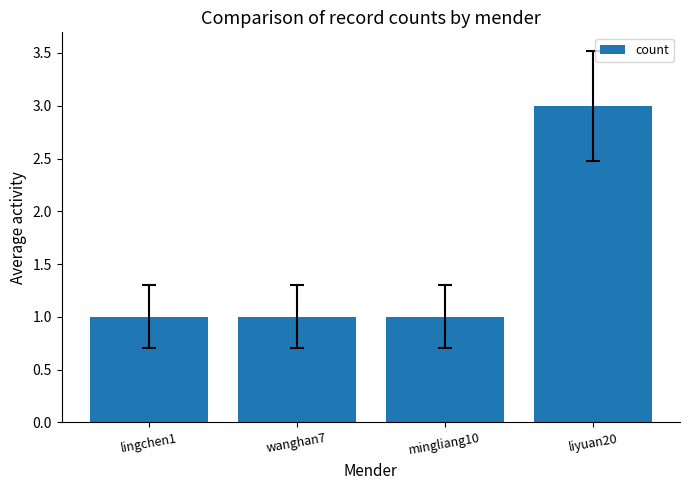

Reading right to left, transcribe all the data shown in this chart.

3	1	1	1